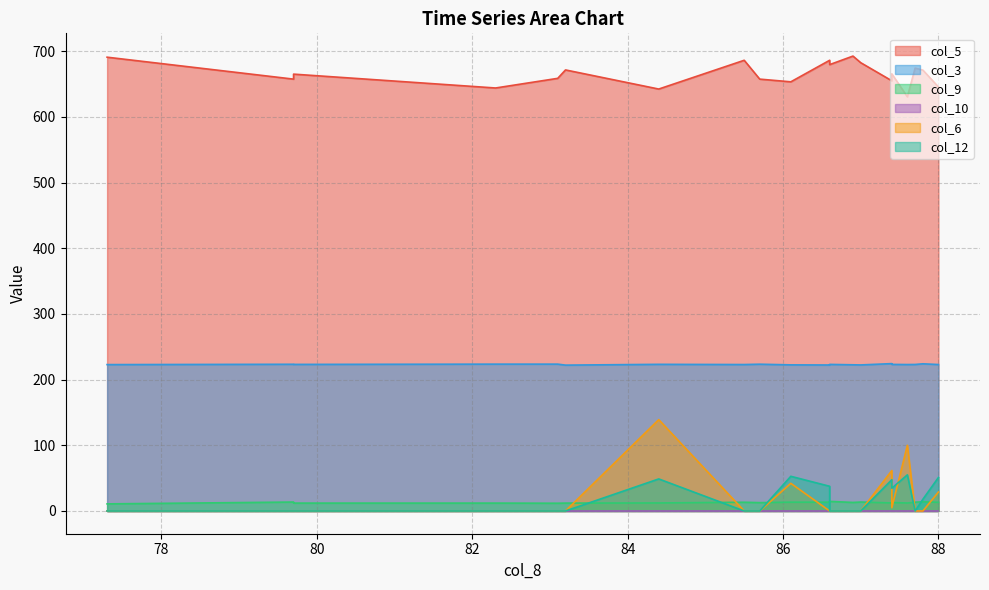

Is the value of col_3 at 84.4 greater than the value of col_6 at 87.6?

Yes